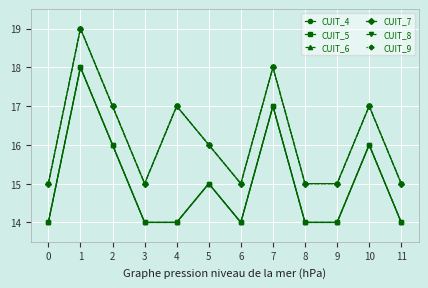

List the labels in order of CUIT_4 value, largest first.

1, 7, 2, 10, 5, 0, 3, 4, 6, 8, 9, 11